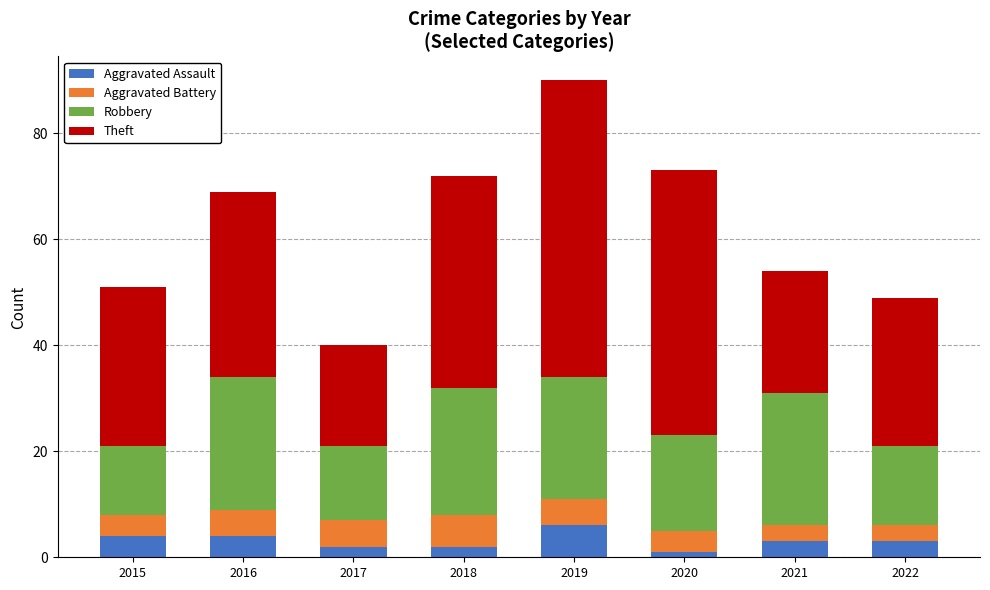

True or false: Aggravated Assault has a value of 3 at 2022.

True